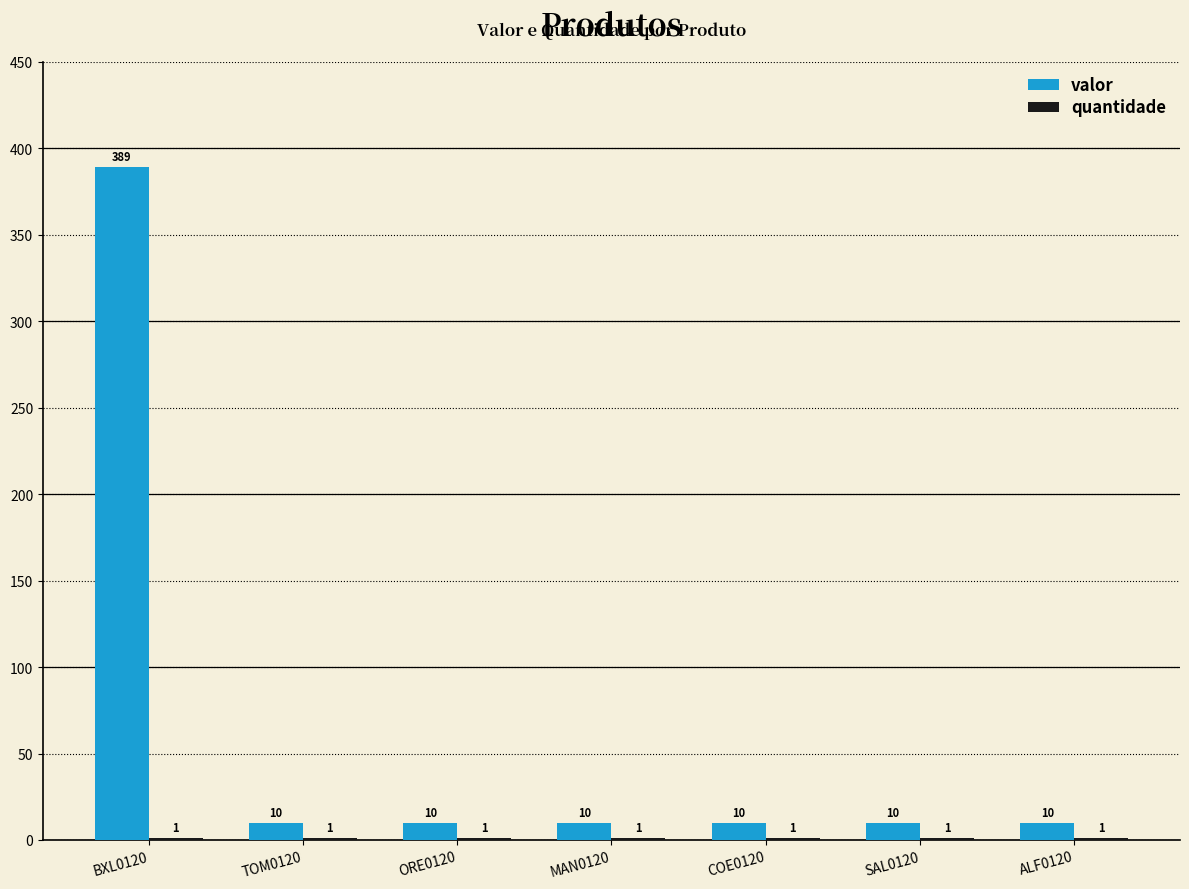

The value of valor at BXL0120 is 241. True or false?

False